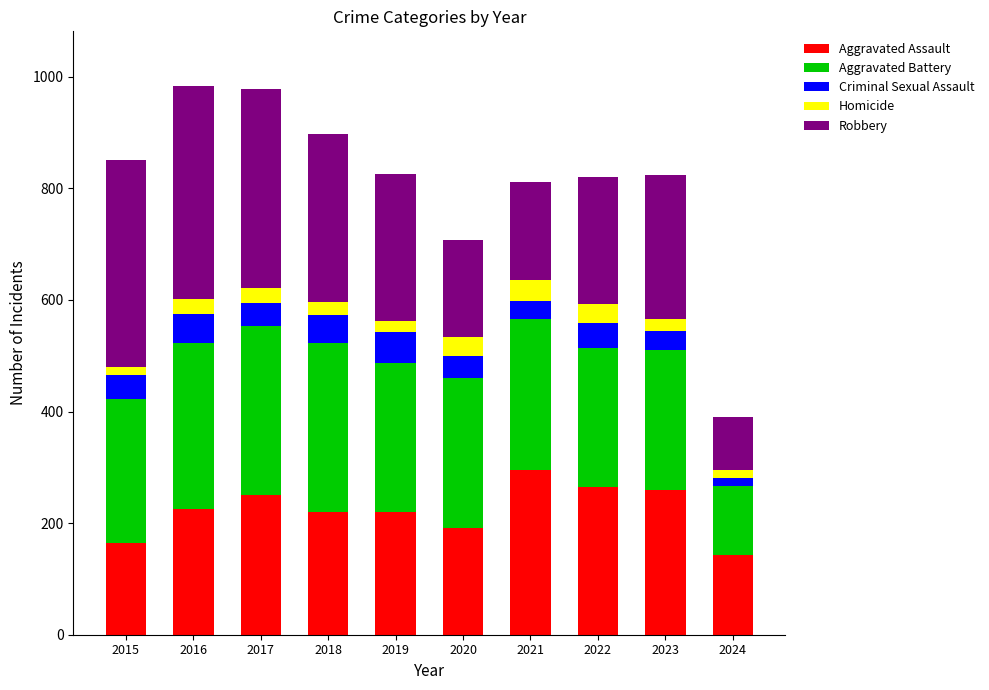

The Aggravated Assault series shows 344 at 2019. True or false?

False